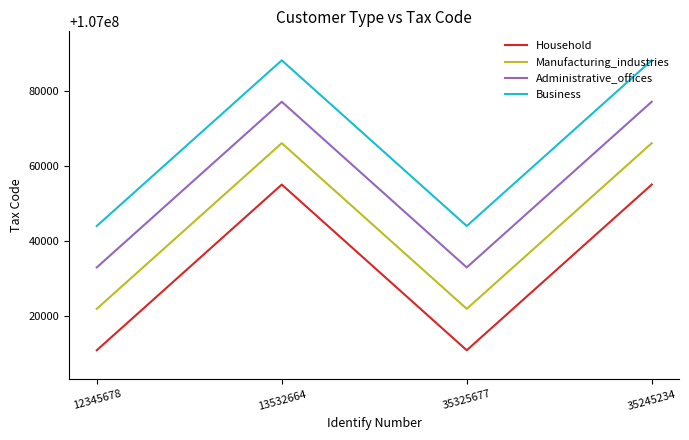

What is the difference between the highest and lowest values at 12345678?

33003